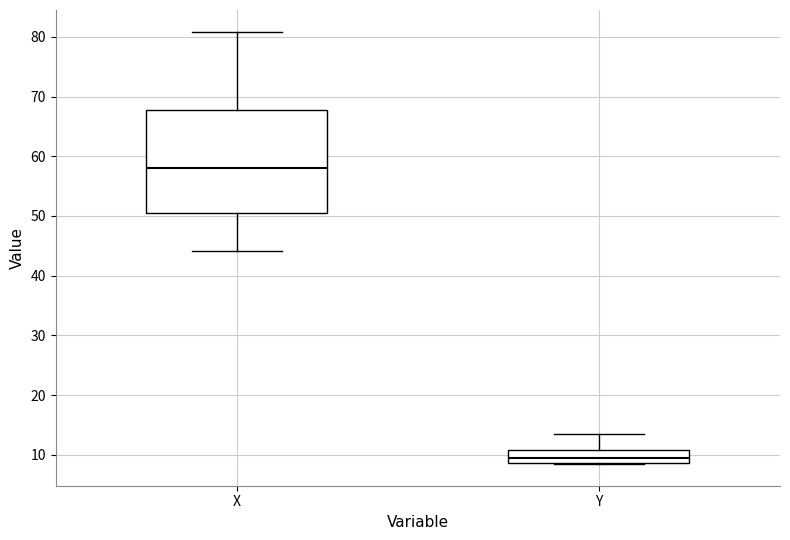

Which box's median line is the lowest?

Y